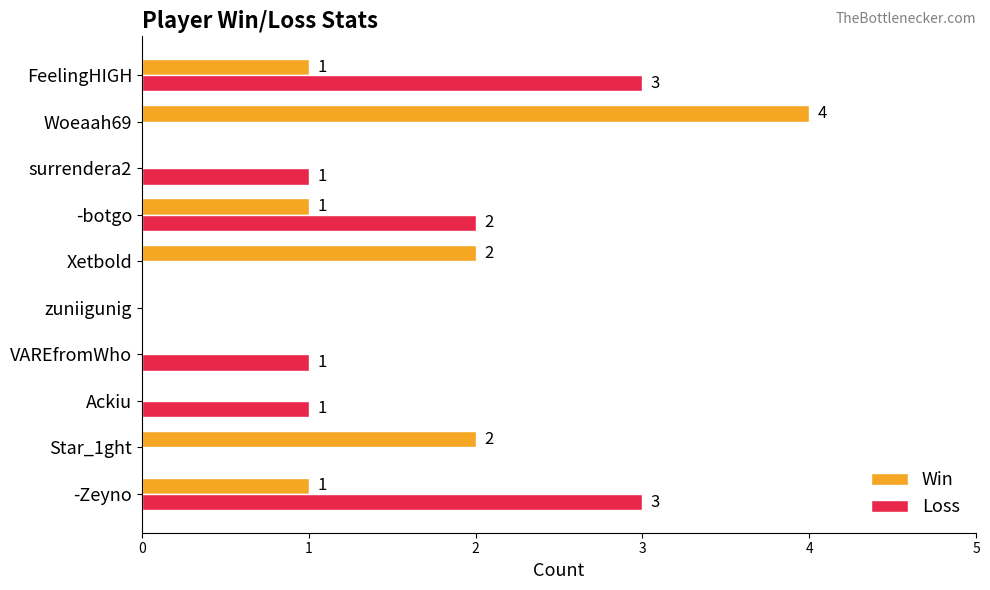

Which series has the widest spread of values?

Win